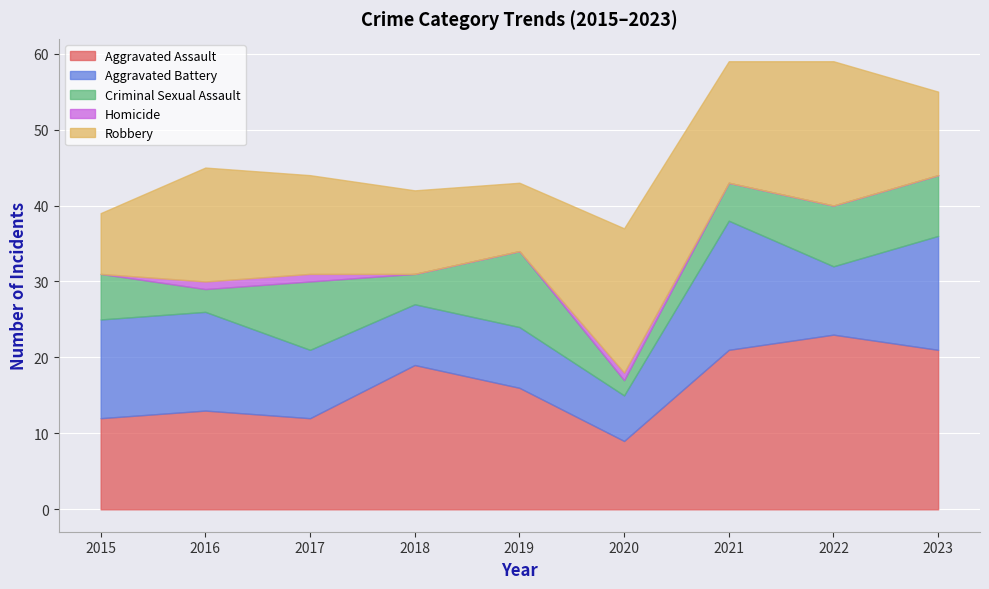

What is the maximum value for Homicide?

1